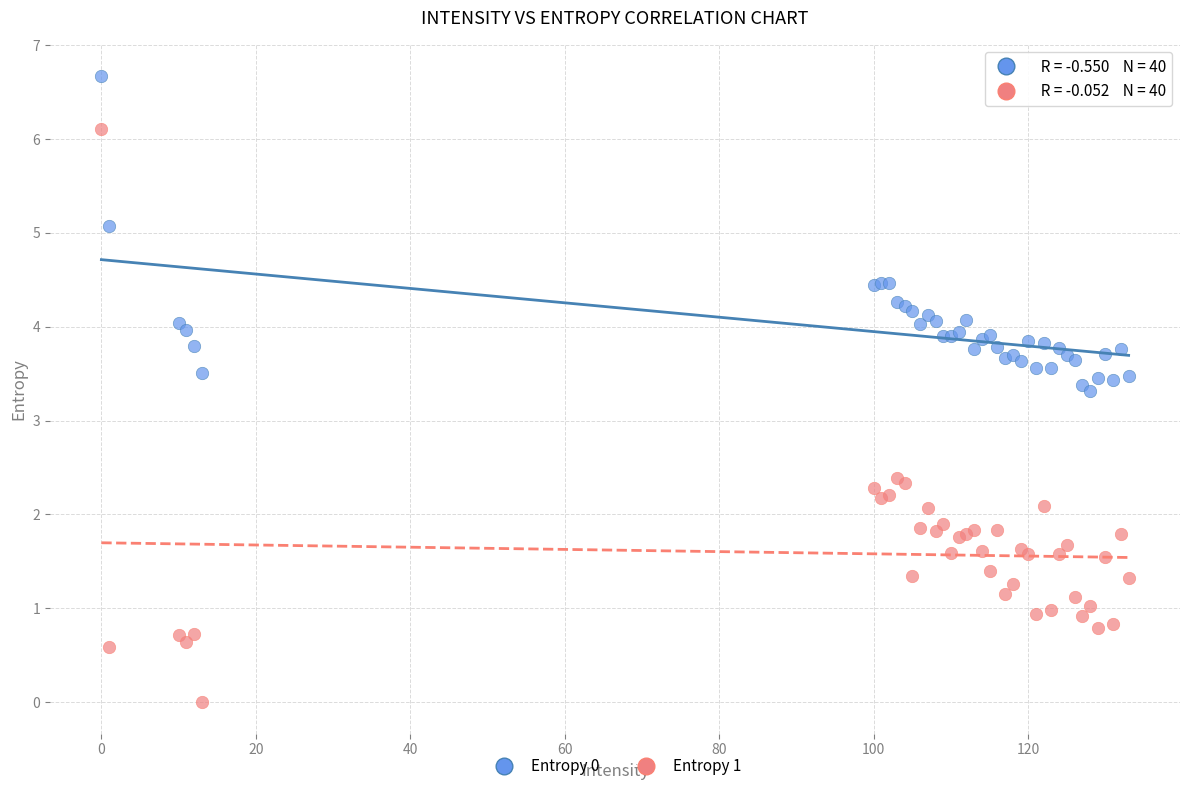

Which series contains the lowest Y value?

Entropy 1